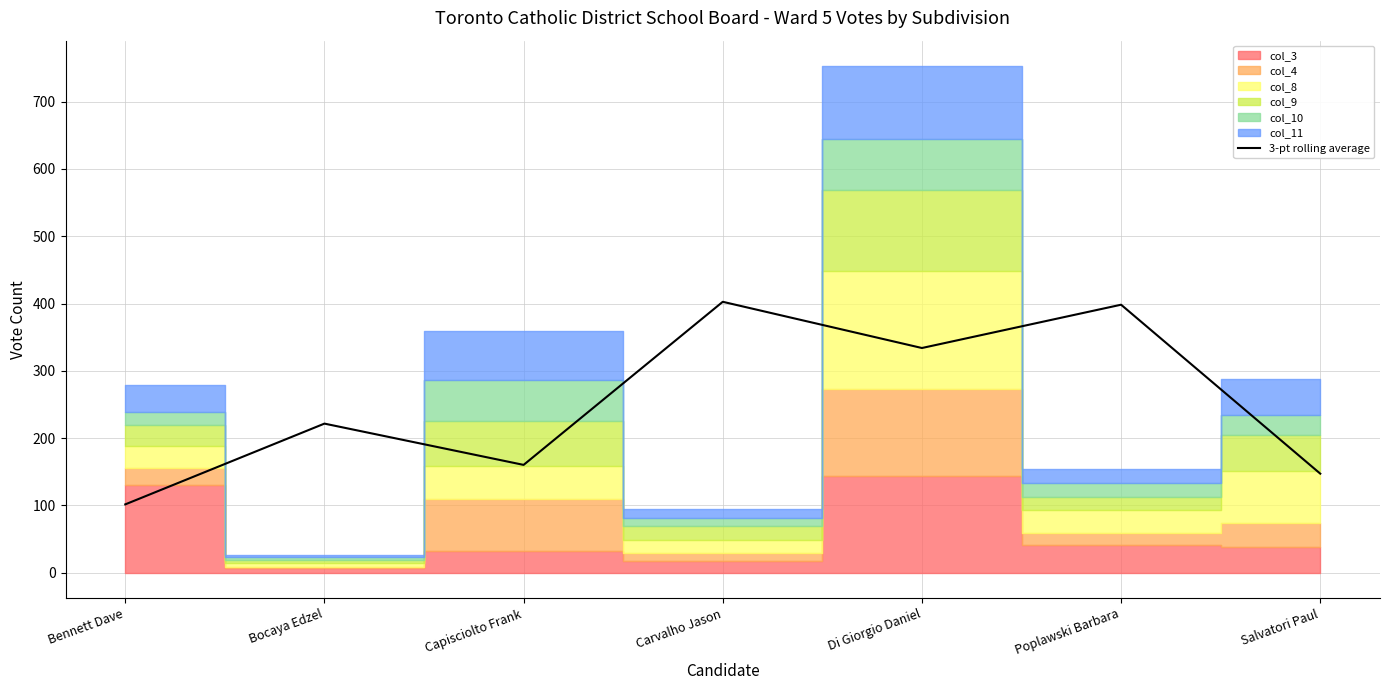

What is the difference between the maximum and minimum values?

301.0